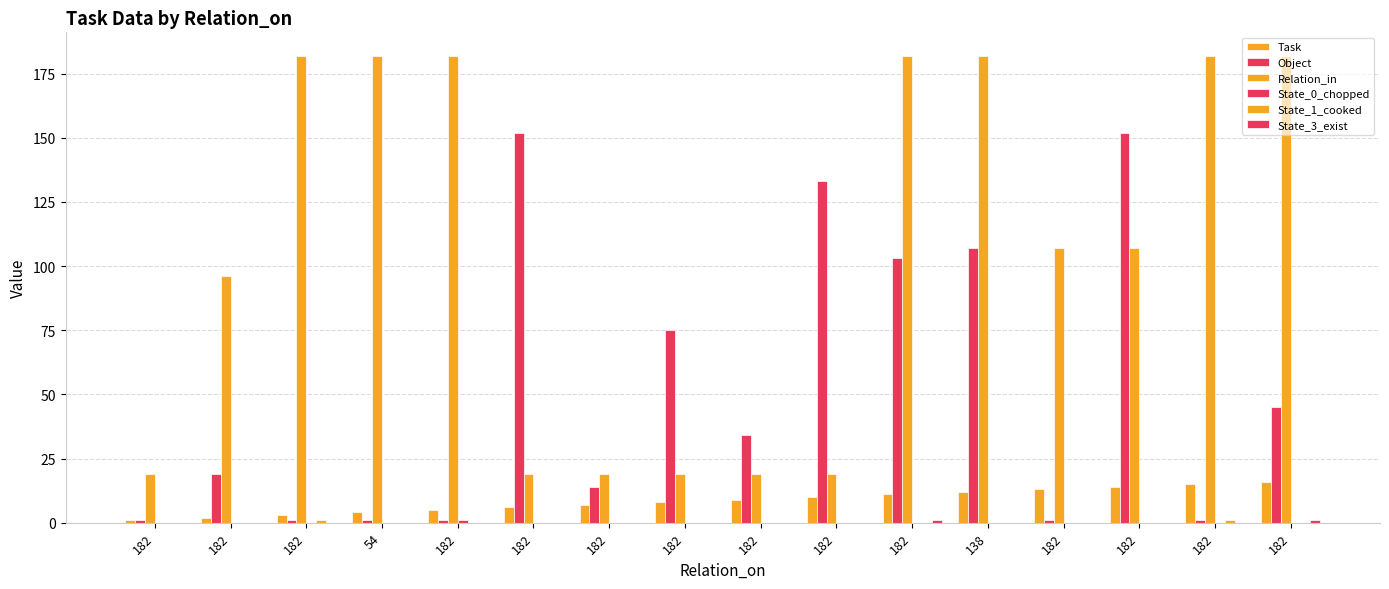

What is the total value across all series at 54?

187